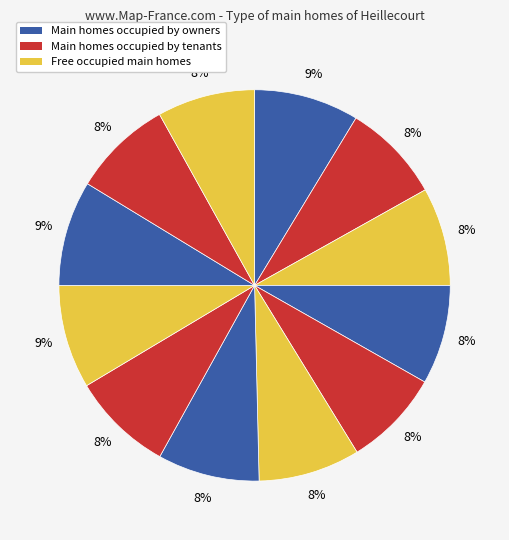

How many segments does this pie chart have?

12